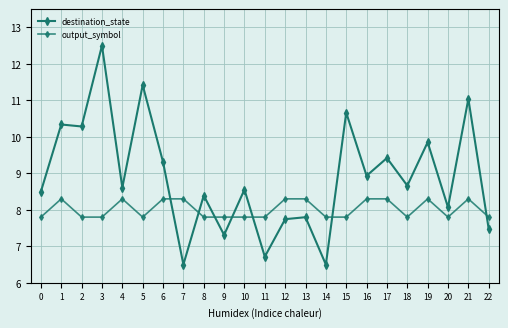

Does the chart have visible grid lines?

Yes